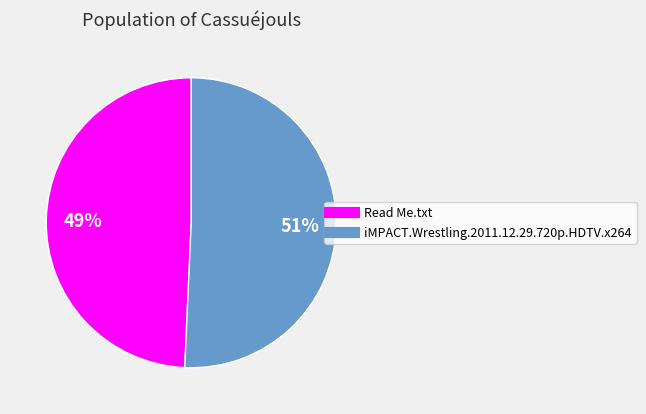

To the nearest percent, what portion does Read Me.txt represent?

49%